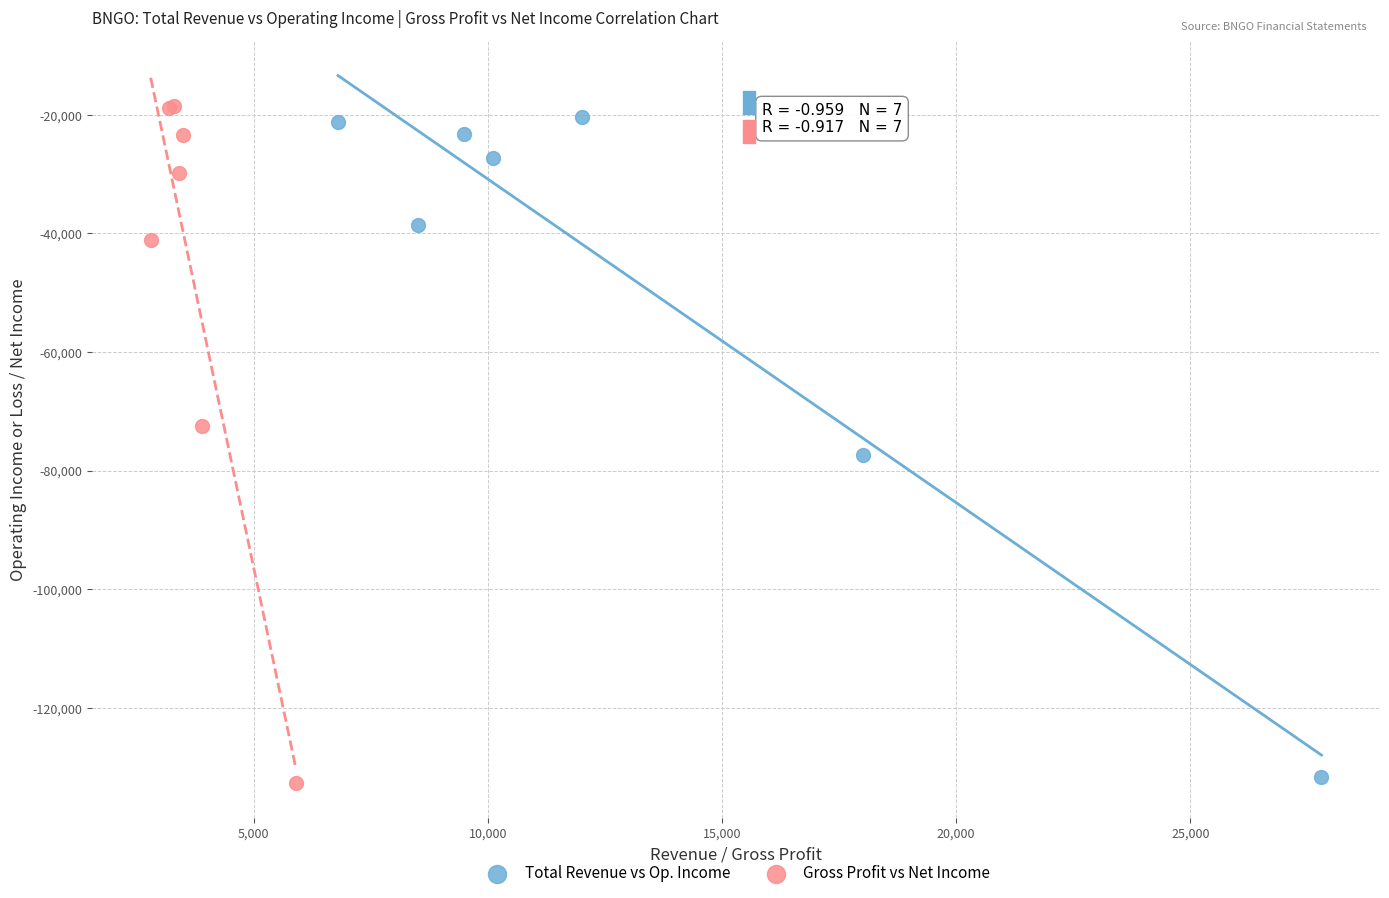

Which series reaches the maximum Y coordinate?

Gross Profit vs Net Income